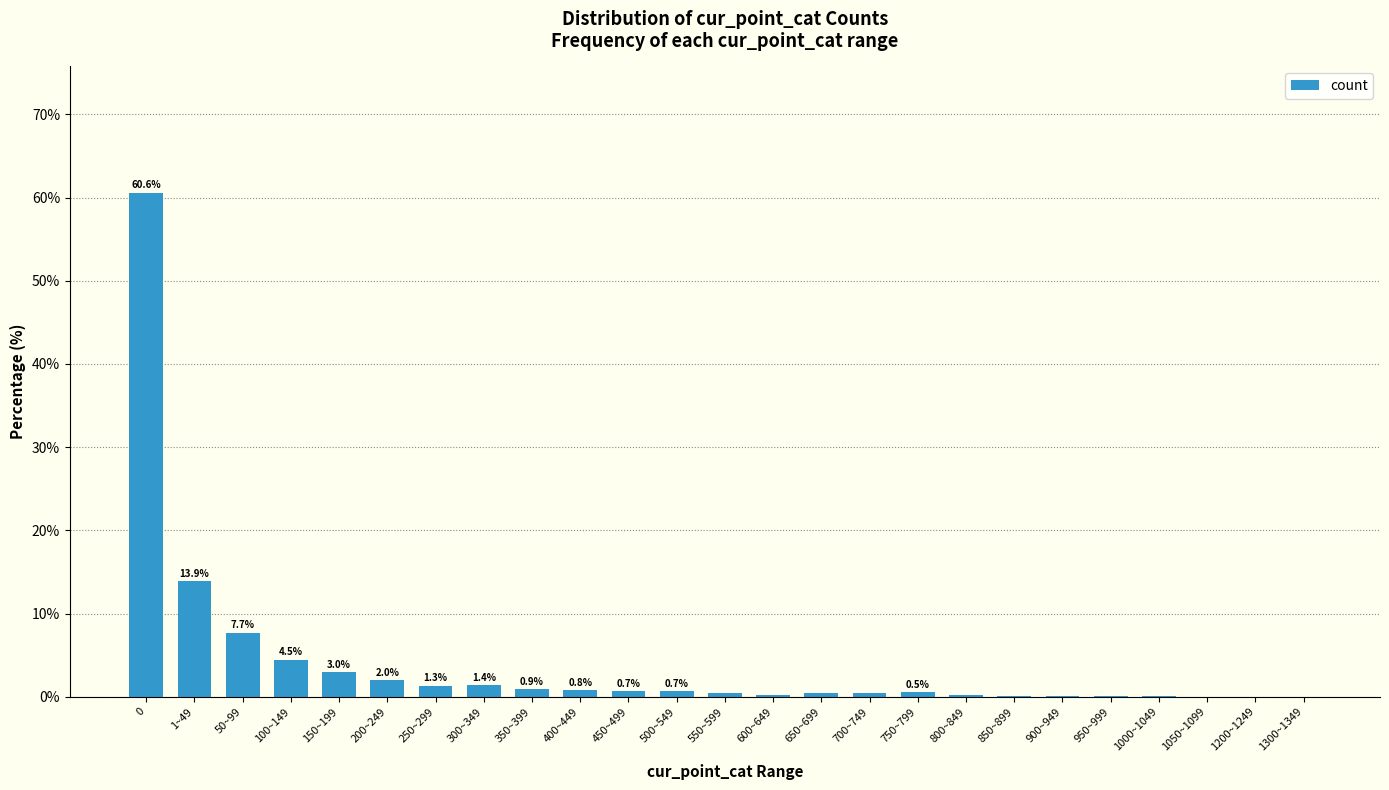

What is the greatest value displayed?

60.6